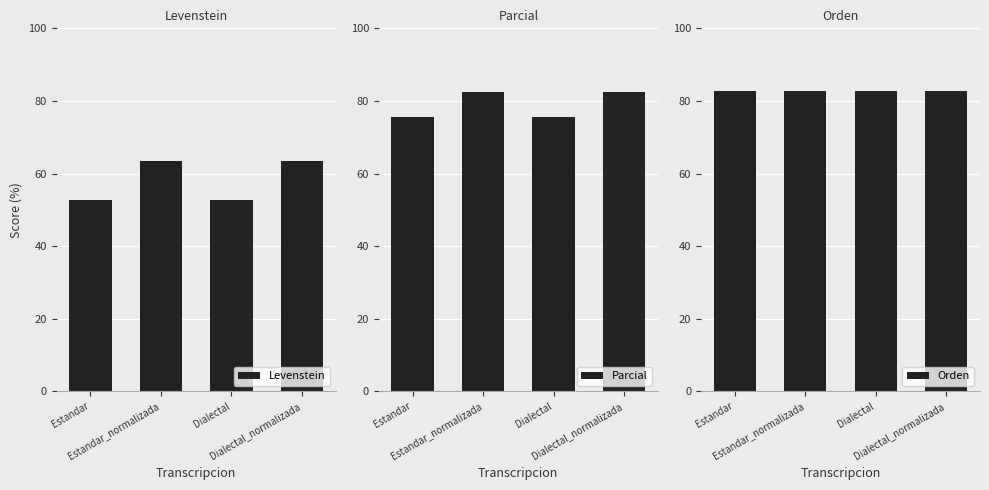

What is the sum of the Parcial values at Estandar_normalizada and Estandar?

158.0